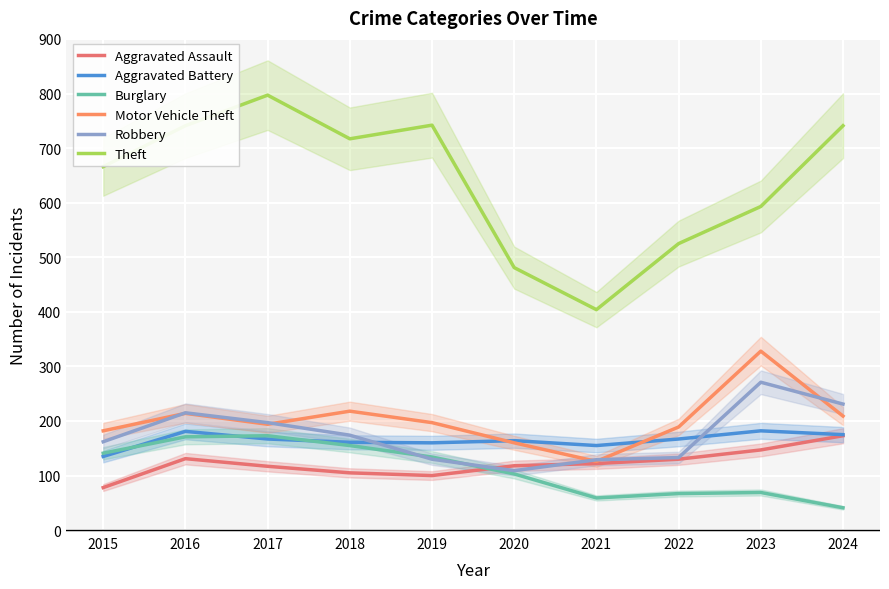

The value of Burglary at 2020 is 103. True or false?

True